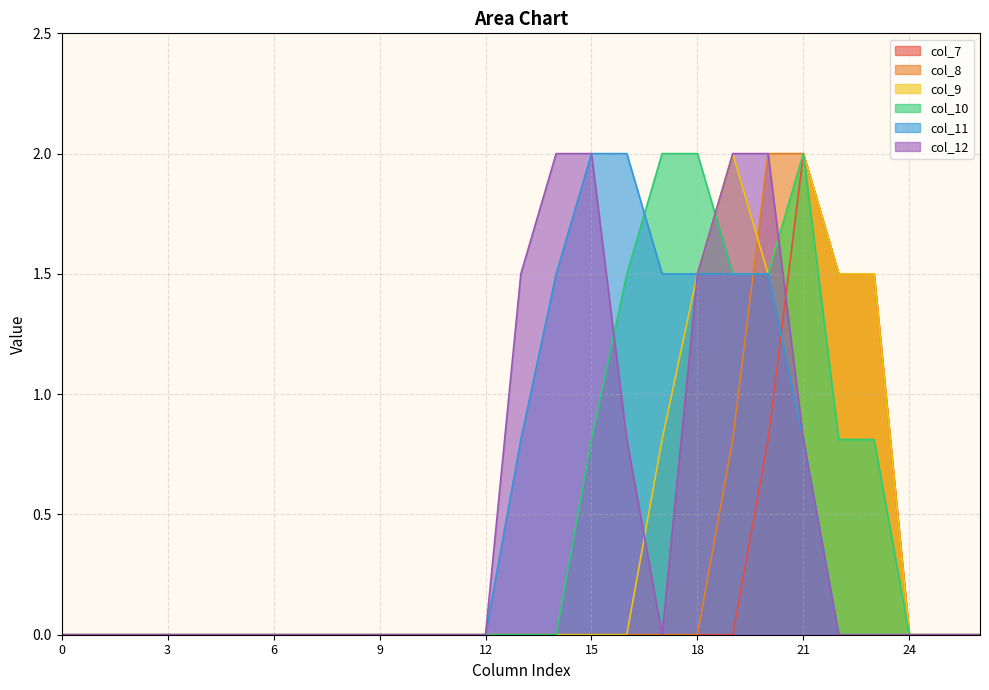

What is the average value of the col_8 series?

0.3